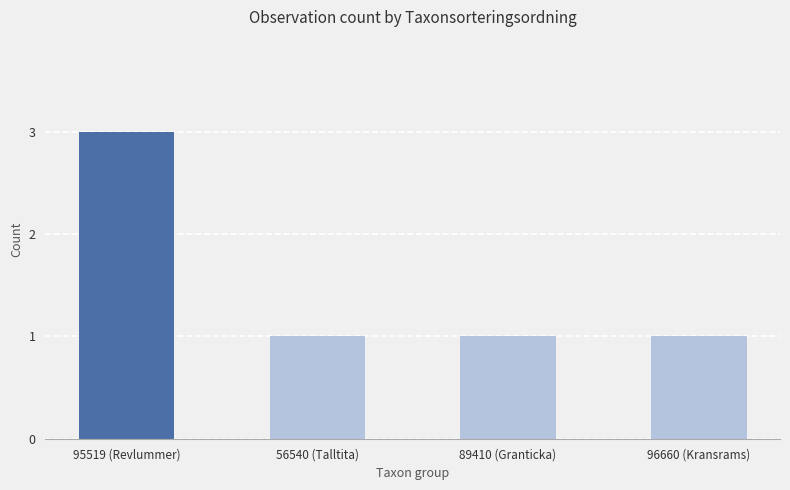

What is the minimum value shown in the chart?

1